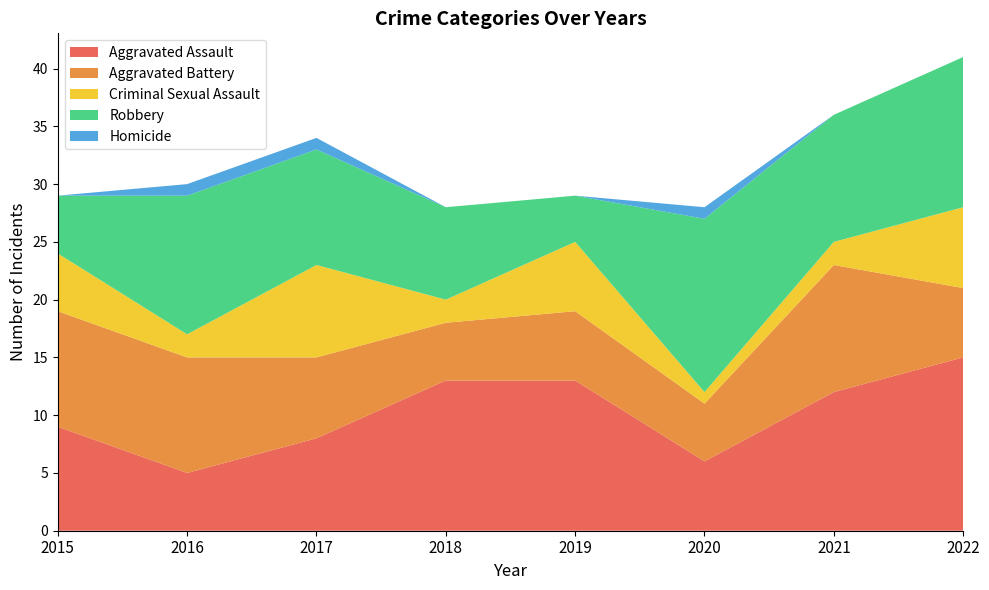

Reading left to right, transcribe all the data shown in this chart.

Aggravated Assault: 2015=9	2016=5	2017=8	2018=13	2019=13	2020=6	2021=12	2022=15
Aggravated Battery: 2015=10	2016=10	2017=7	2018=5	2019=6	2020=5	2021=11	2022=6
Criminal Sexual Assault: 2015=5	2016=2	2017=8	2018=2	2019=6	2020=1	2021=2	2022=7
Robbery: 2015=5	2016=12	2017=10	2018=8	2019=4	2020=15	2021=11	2022=13
Homicide: 2015=0	2016=1	2017=1	2018=0	2019=0	2020=1	2021=0	2022=0